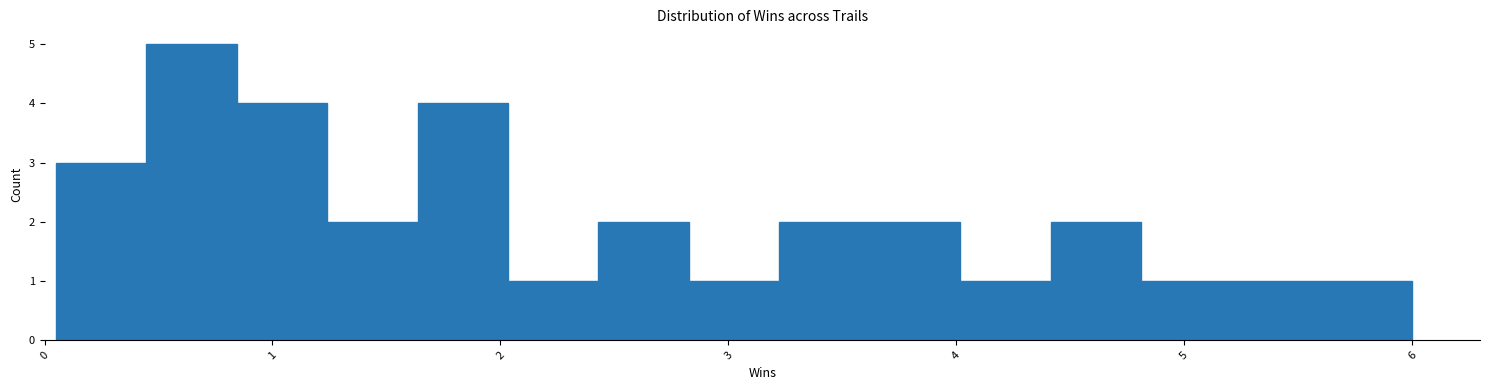

Around what value on the x-axis is the tallest bar? Give the approximate position of its centre, as read against the axis.

0.6